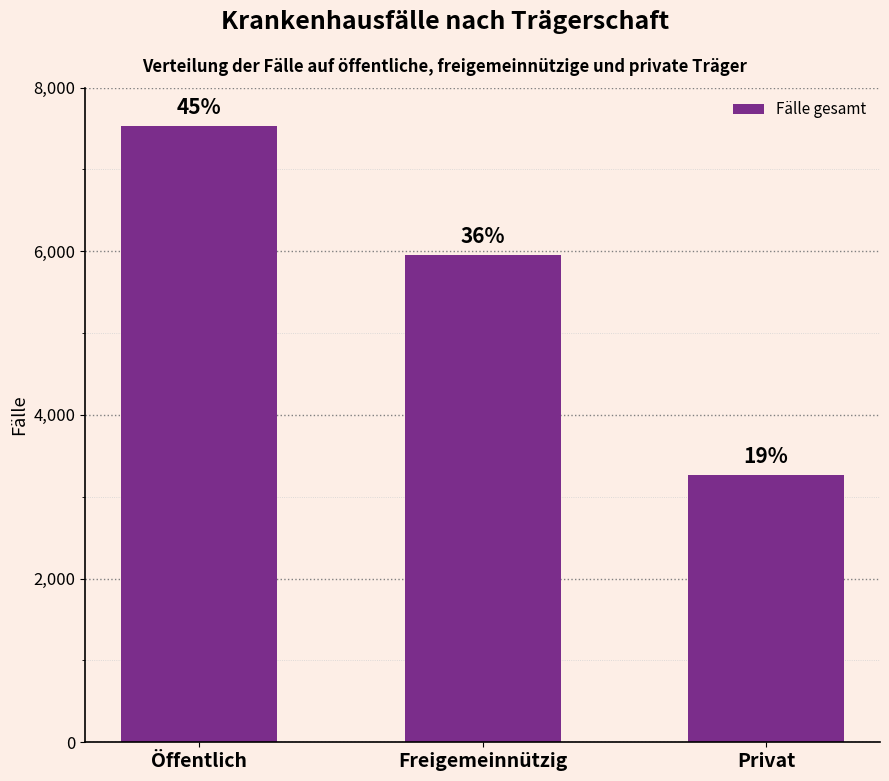

What is the ratio of the value at Privat to the value at Freigemeinnützig?

0.5